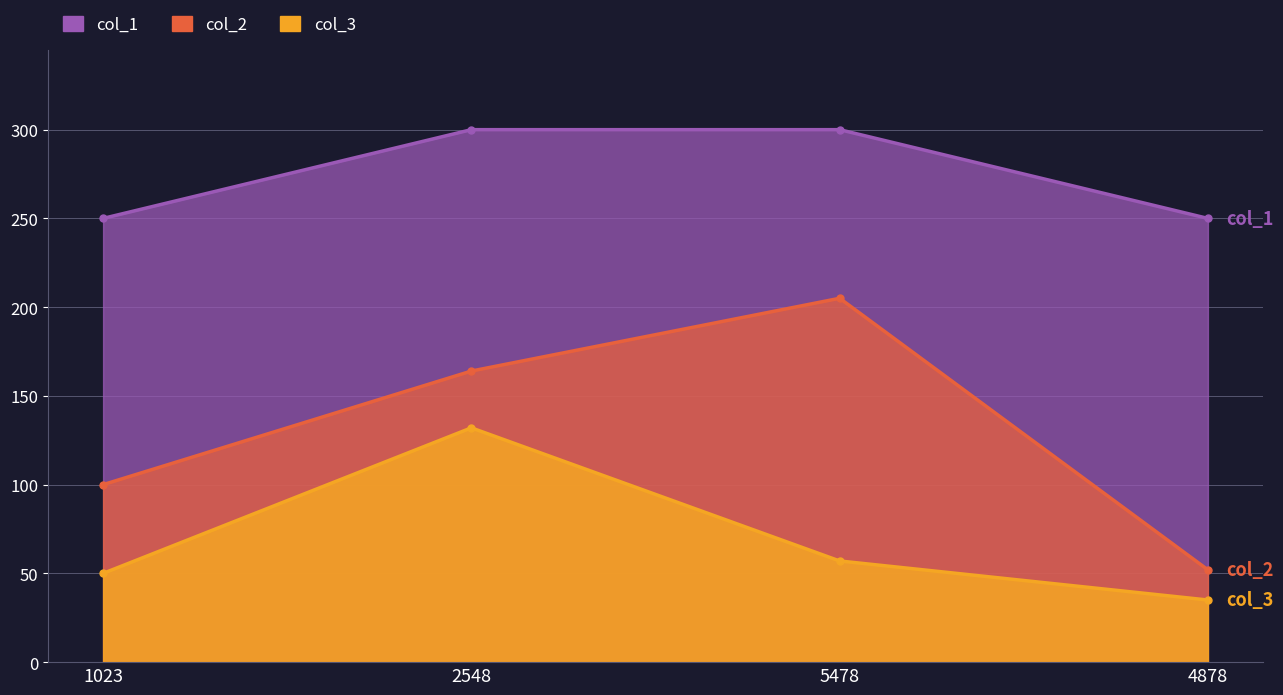

True or false: col_1 and col_3 cross at least once.

False